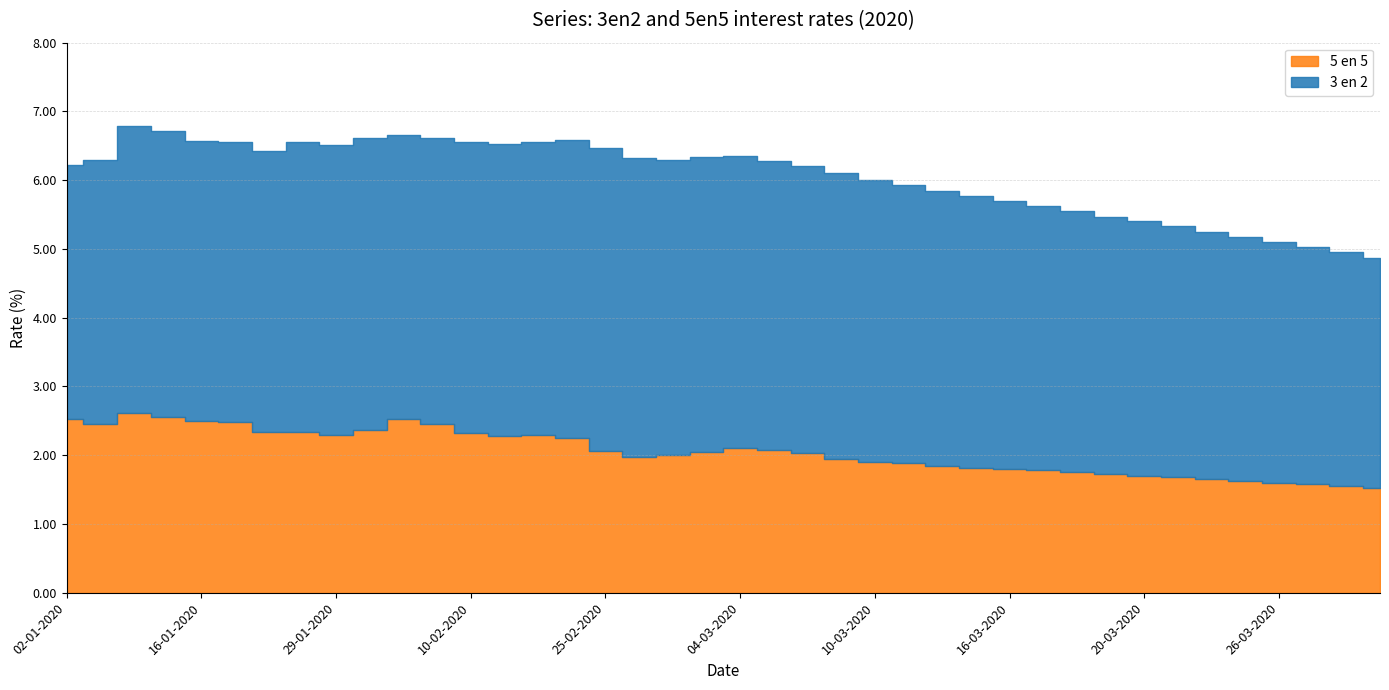

Is the value of 5 en 5 at 24-03-2020 greater than the value of 3 en 2 at 04-03-2020?

No